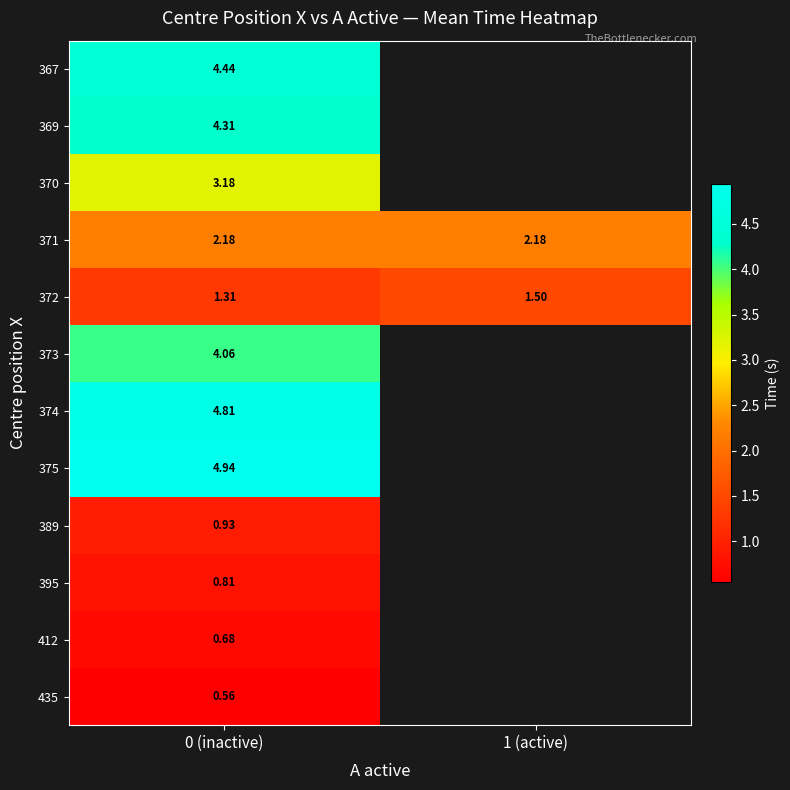

Is it true that 395 equals 0.8 at 0 (inactive)?

True